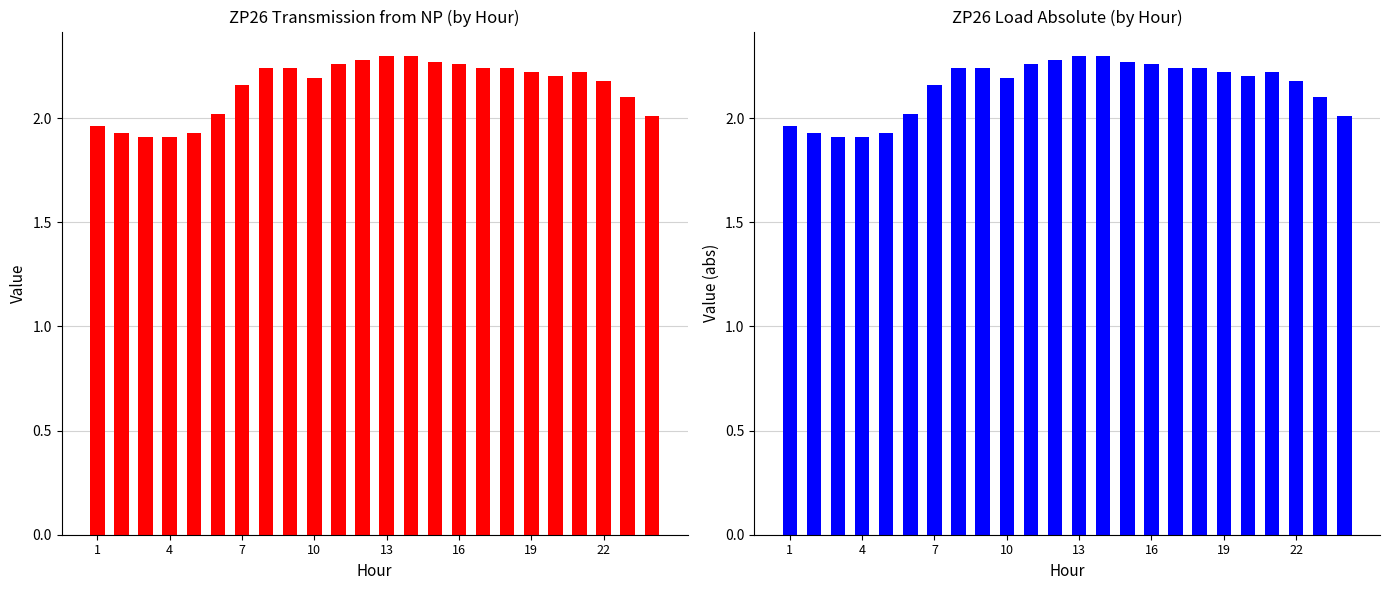

Which series has the largest range (max minus min)?

Transmission from NP